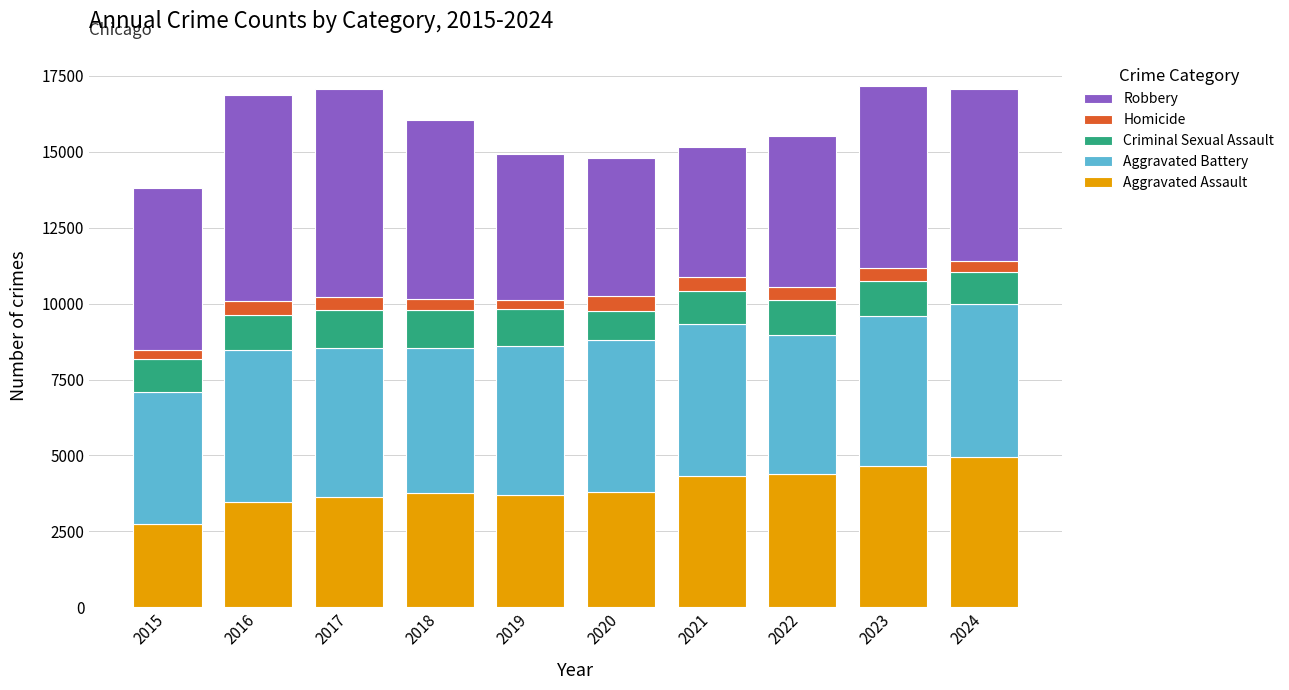

True or false: Aggravated Assault has a value of 4662 at 2023.

True